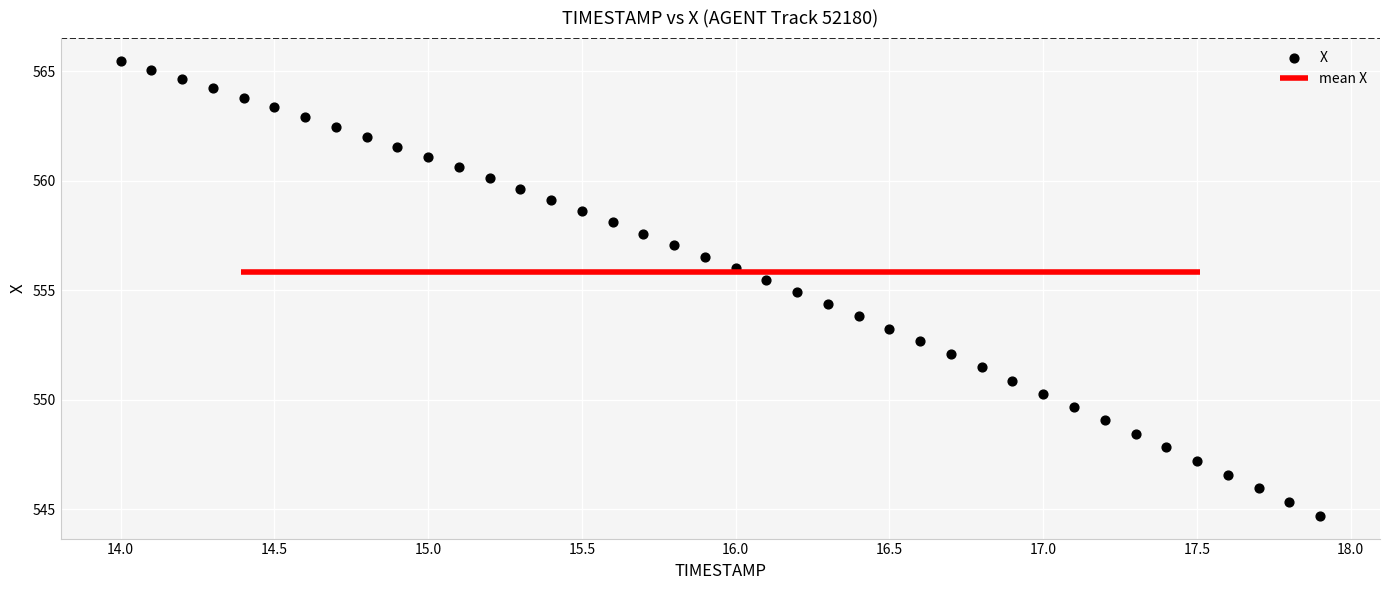

What is the range of X values (max minus min)?

3.9